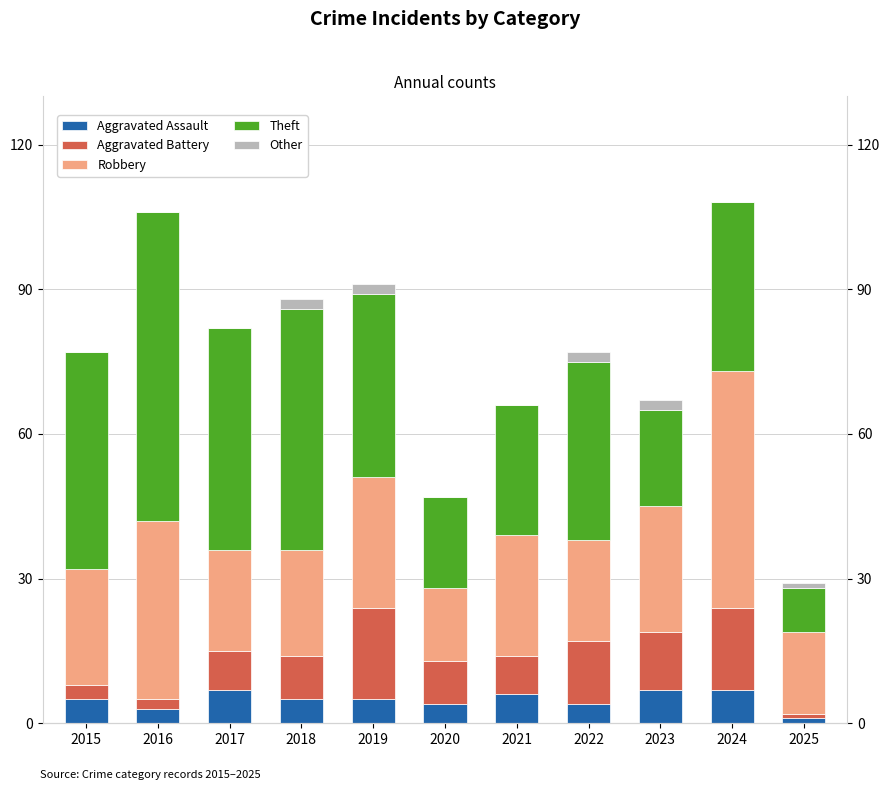

Is it true that Theft equals 64 at 2016?

True